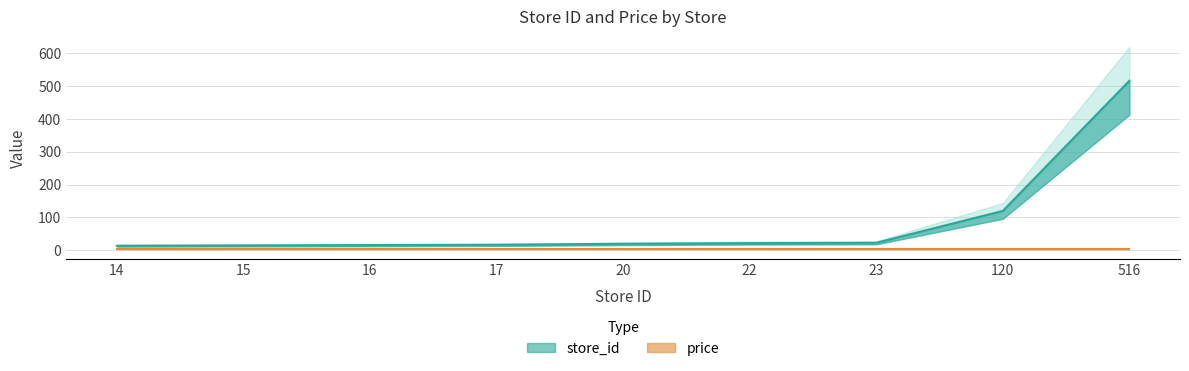

What is the ratio of the value at 23 to the value at 120?

0.2